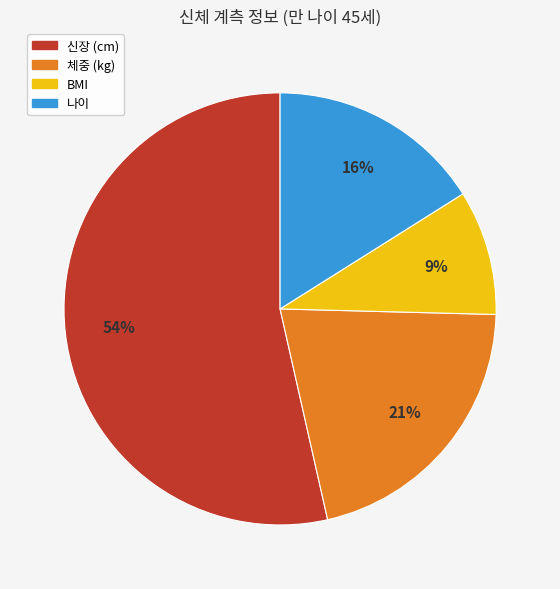

To the nearest percent, what is the combined percentage of 신장 (cm) and 체중 (kg)?

75%